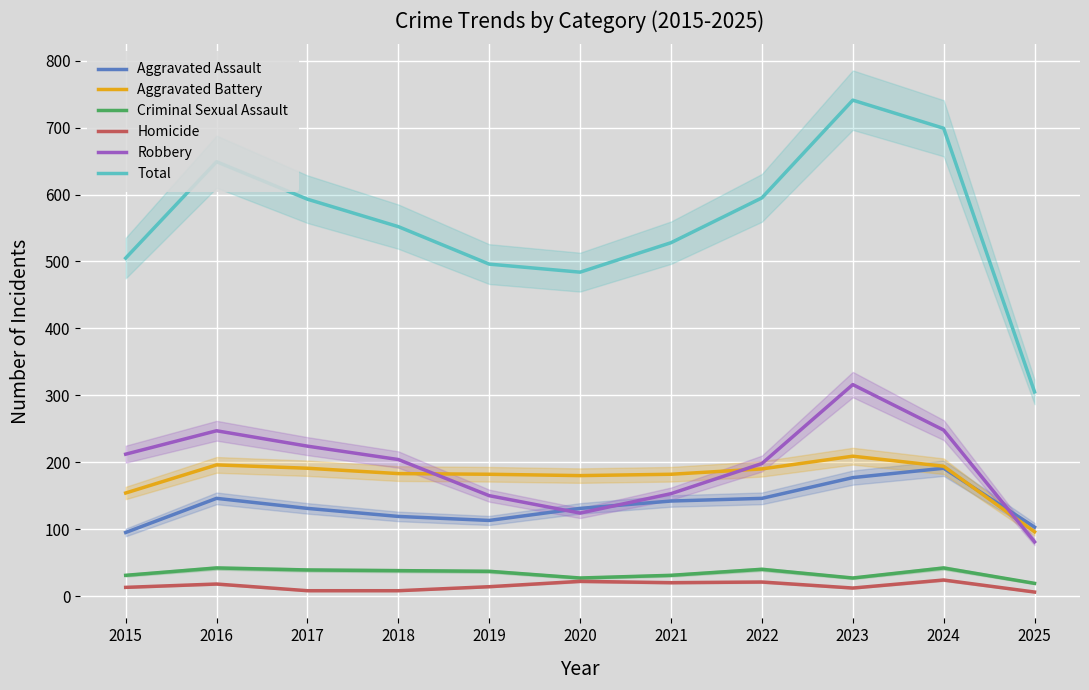

Reading left to right, list all the values displayed in this chart.

Aggravated Assault: 95	146	131	119	113	131	142	146	177	191	103
Aggravated Battery: 154	196	191	183	182	180	182	190	209	194	96
Criminal Sexual Assault: 31	42	39	38	37	27	31	40	27	42	19
Homicide: 13	18	8	8	14	22	20	21	12	24	6
Robbery: 212	247	224	204	150	124	153	198	316	248	81
Total: 505	649	593	552	496	484	528	595	741	699	305